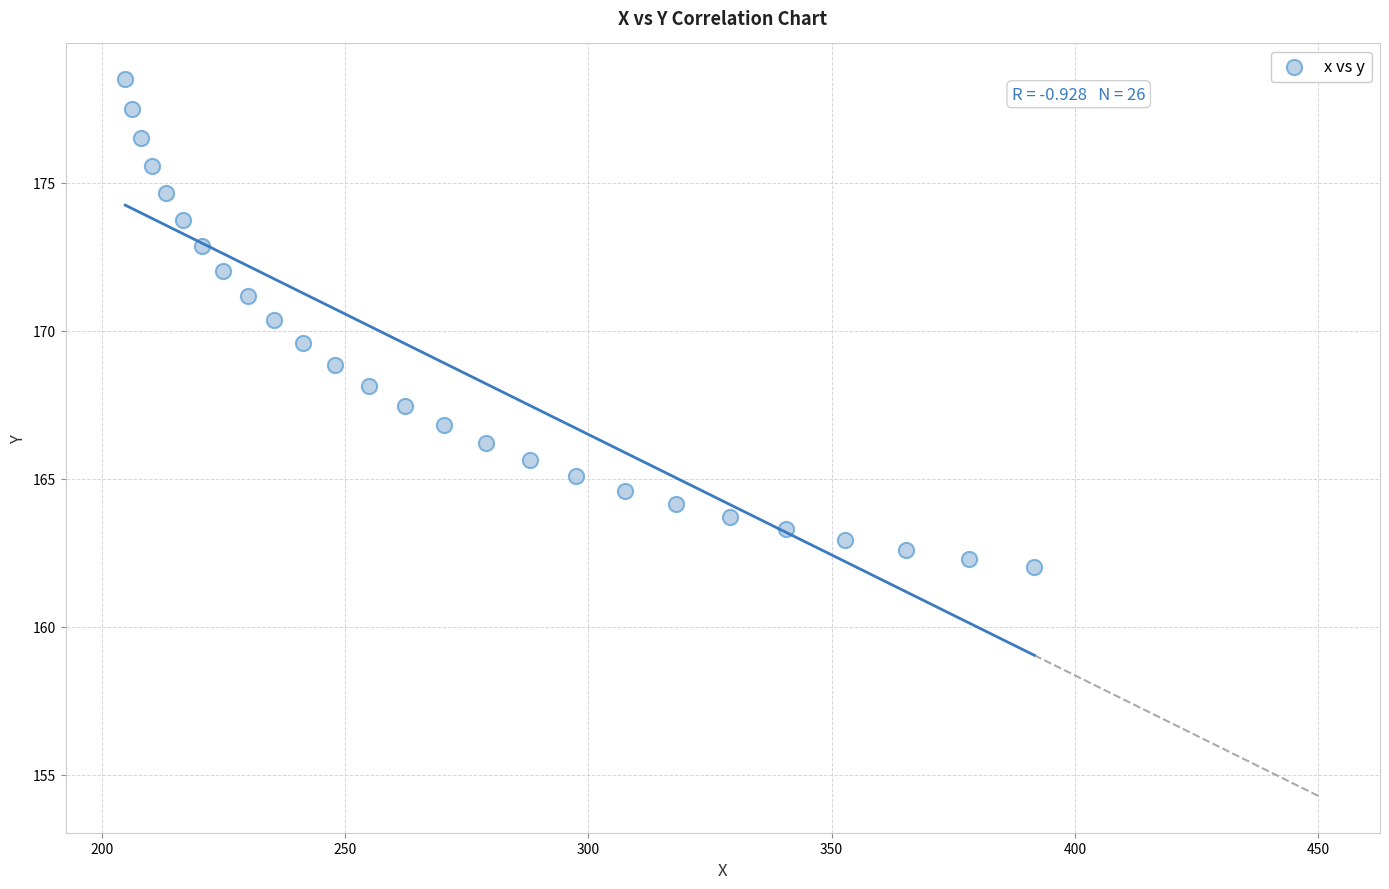

What is the range of Y values (max minus min)?

16.5